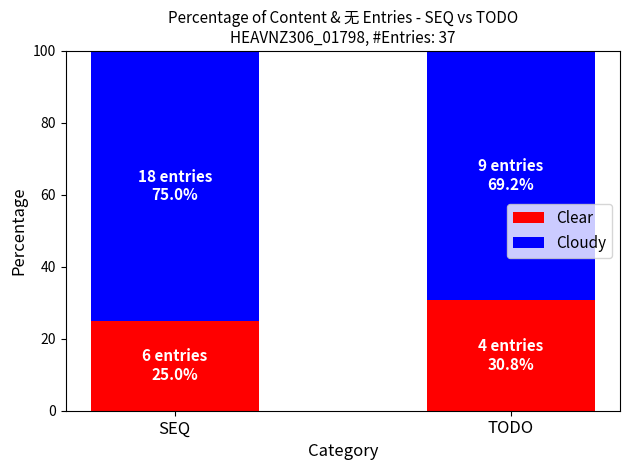

Reading left to right, list the values for the Clear series.

SEQ=25.0	TODO=30.8